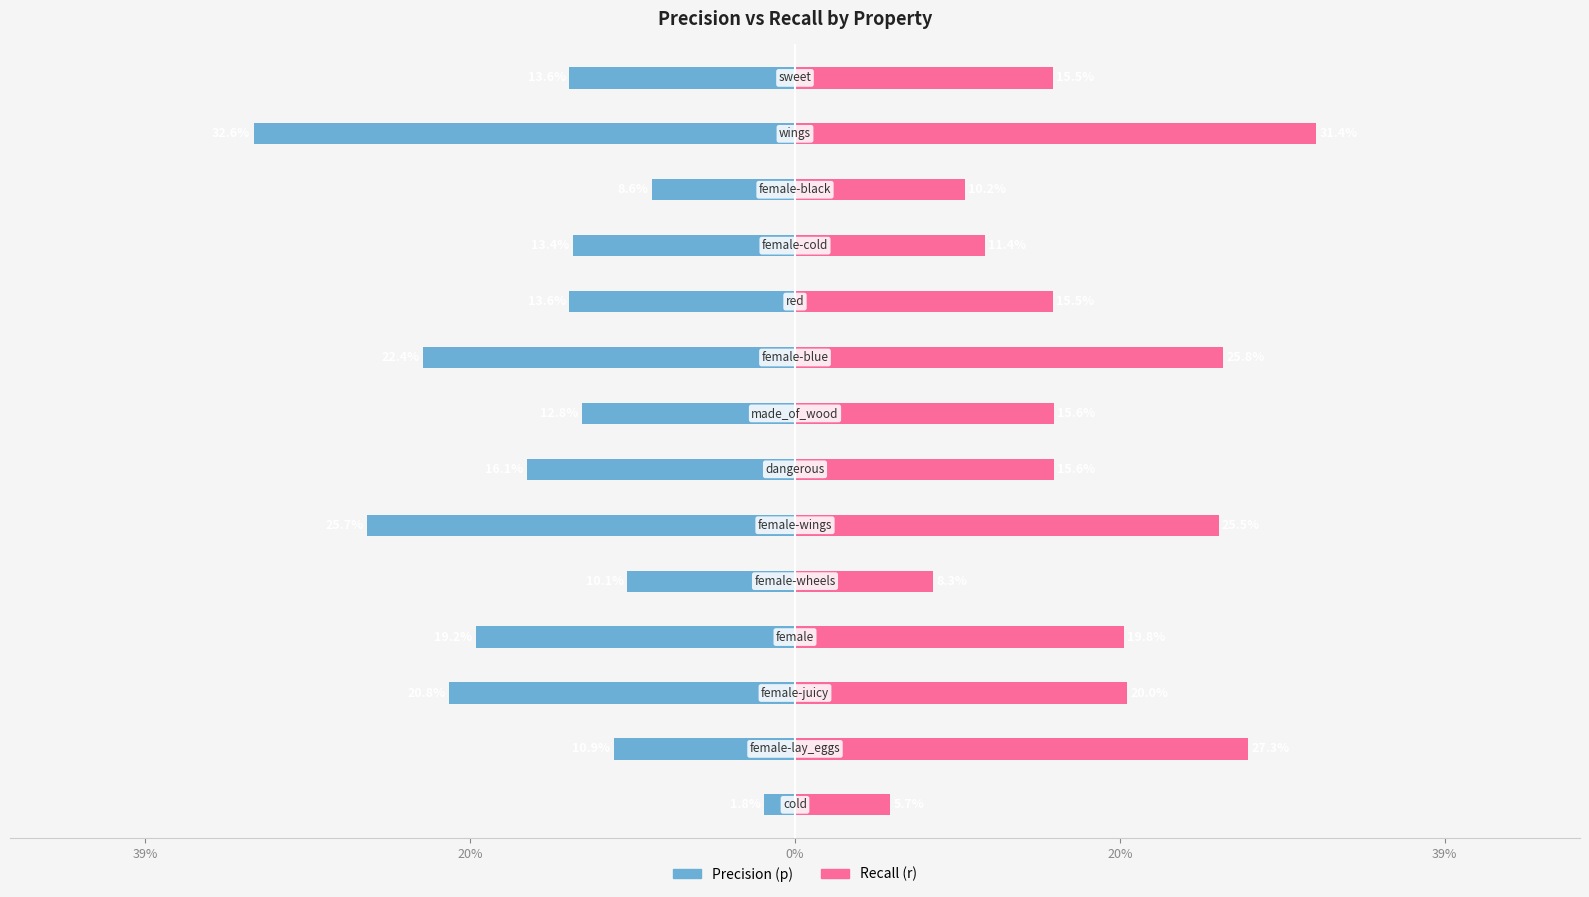

Is the value of p at 13 greater than the value of r at 8?

No